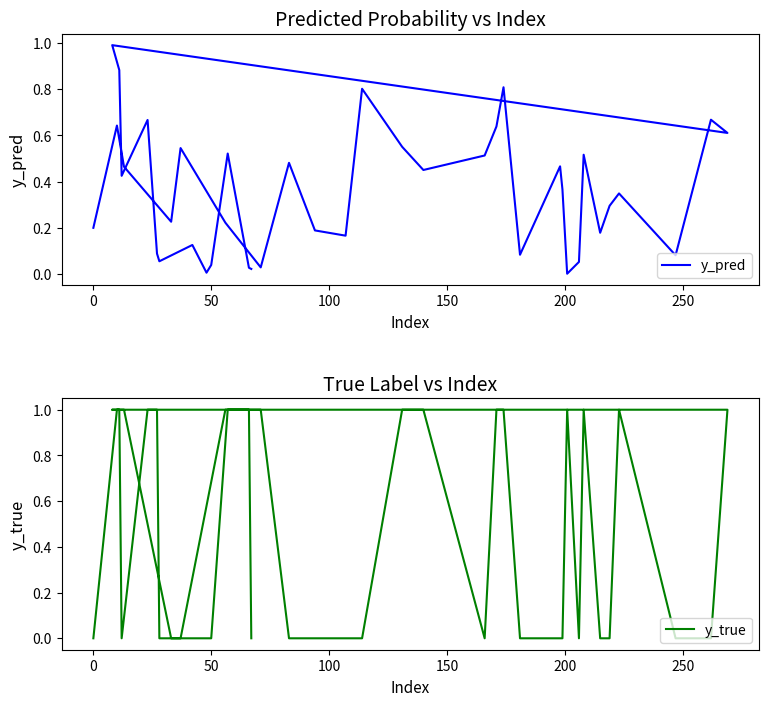

Rank the series by their average value, from lowest to highest.

y_pred, y_true